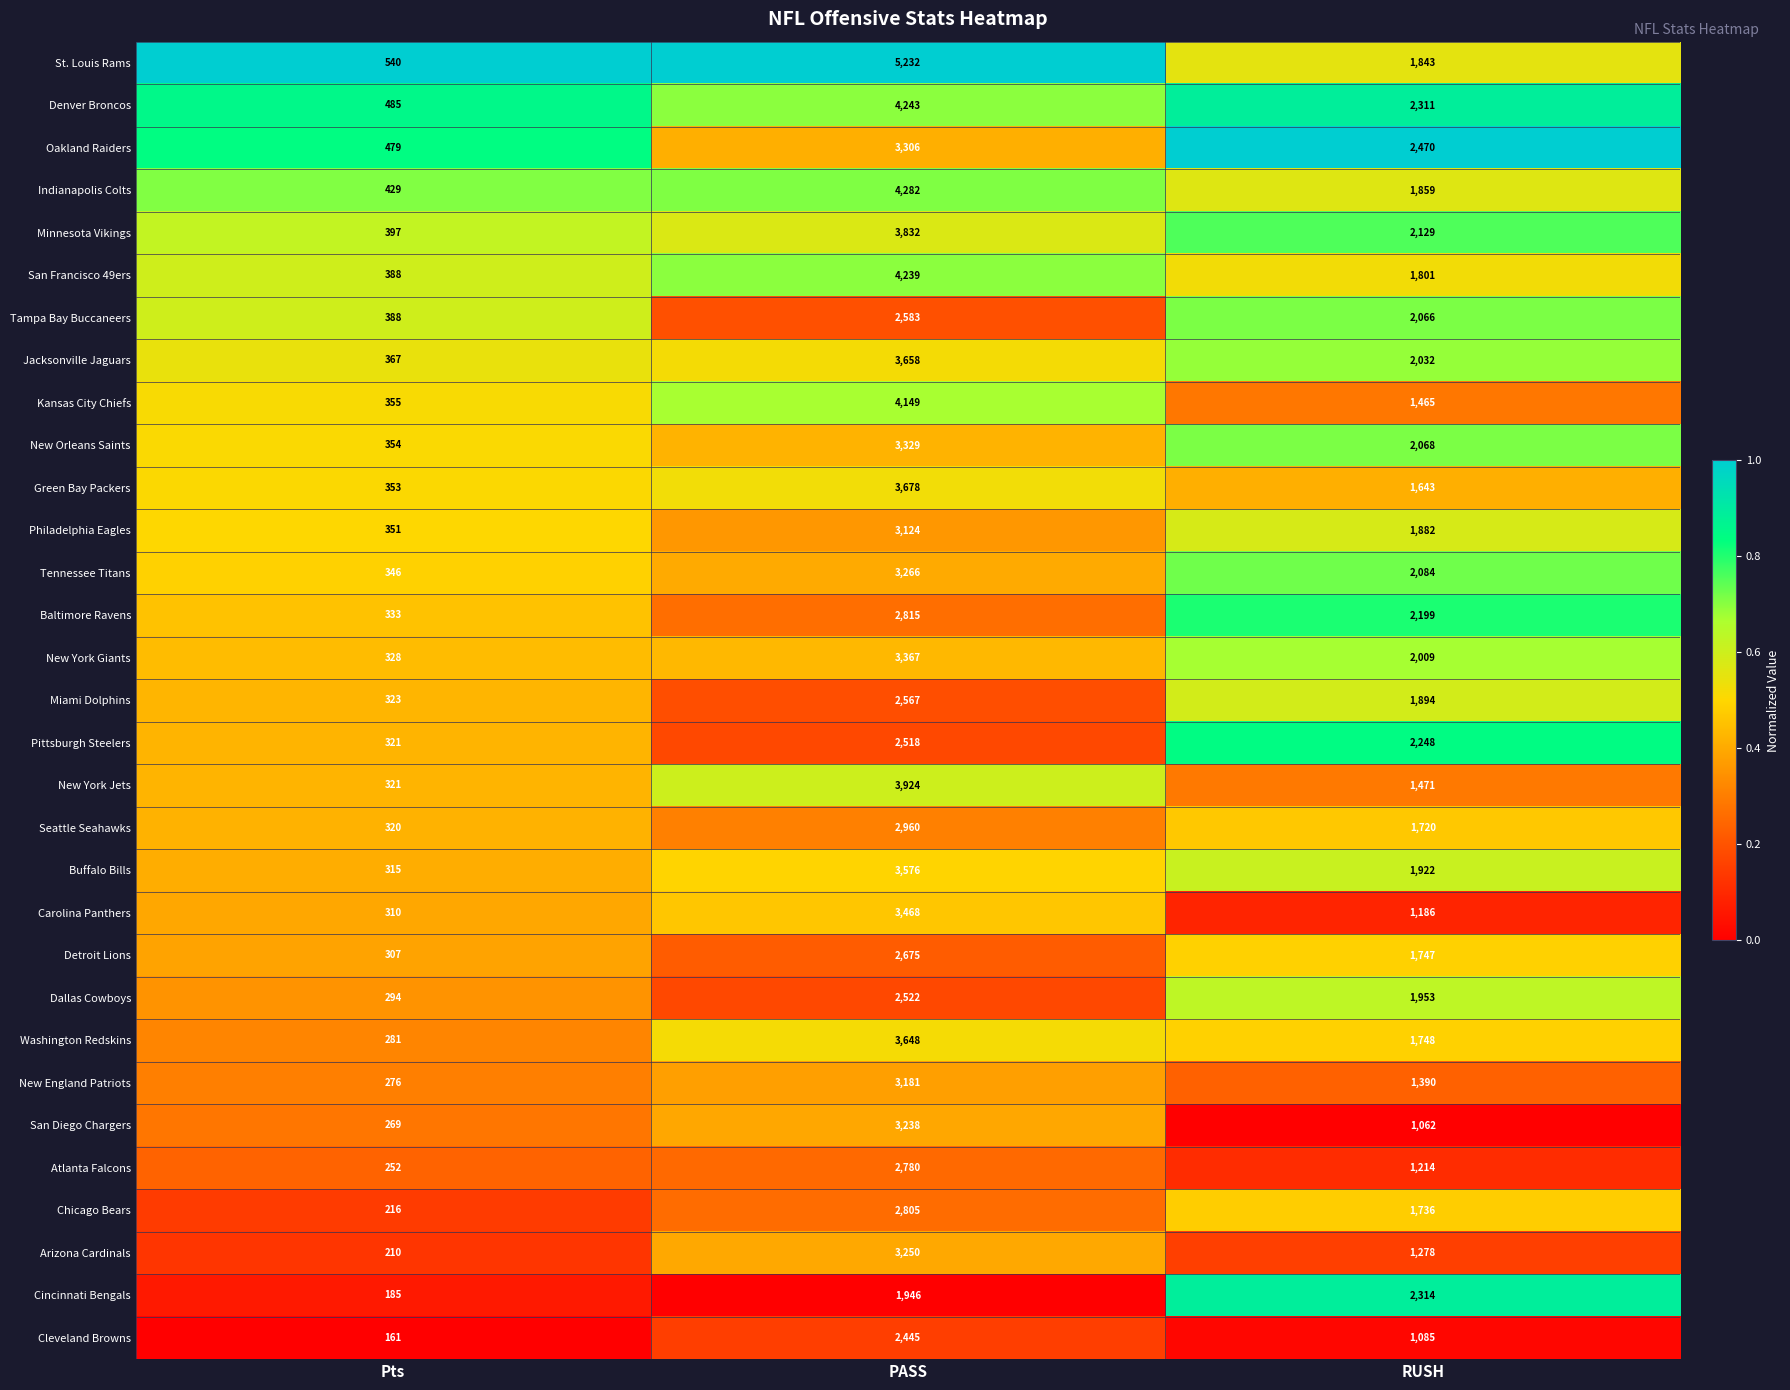

At which category is the sum across all series the highest?

PASS